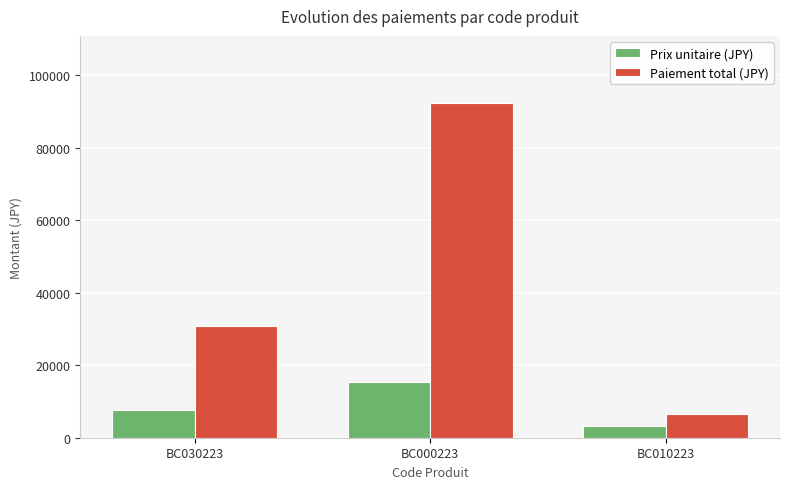

What is the difference between the highest and lowest values at BC000223?

77000